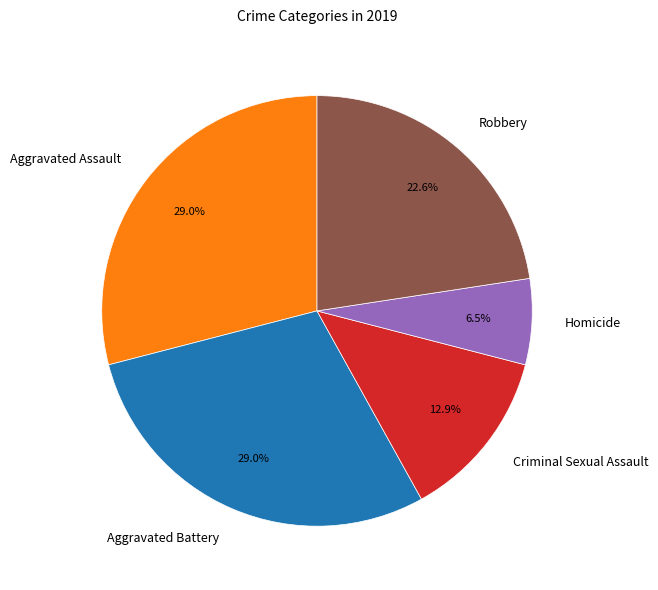

Does Robbery account for over 50% of the chart?

No